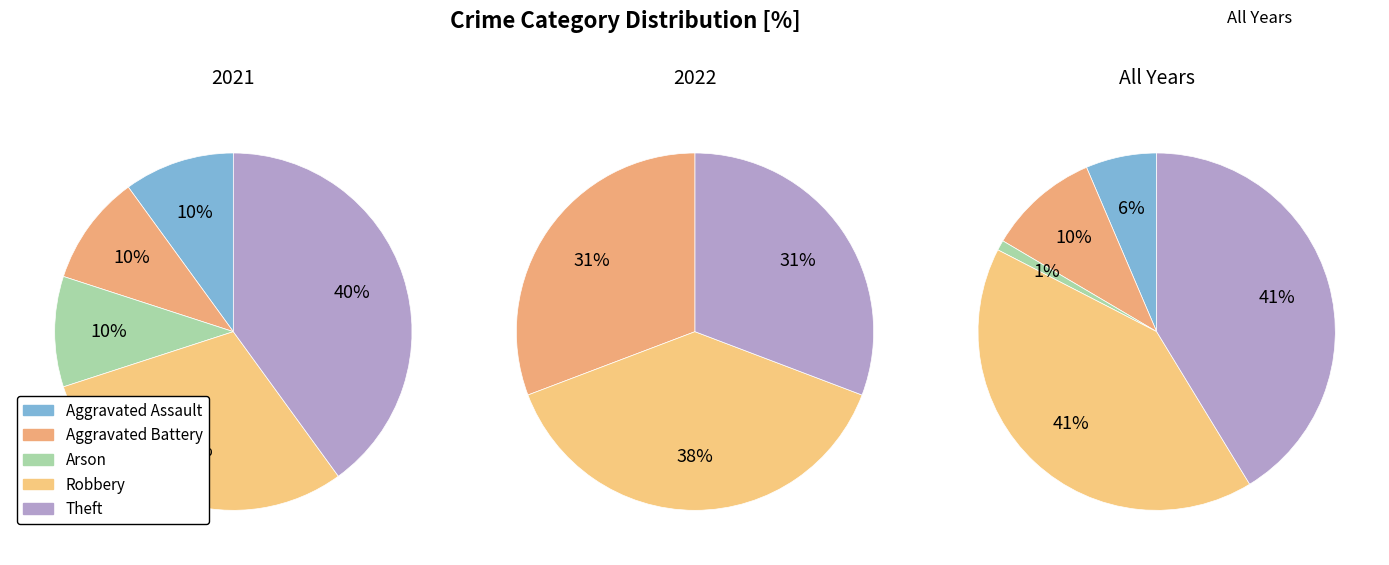

To the nearest percent, what percentage of the pie is Robbery?

30%